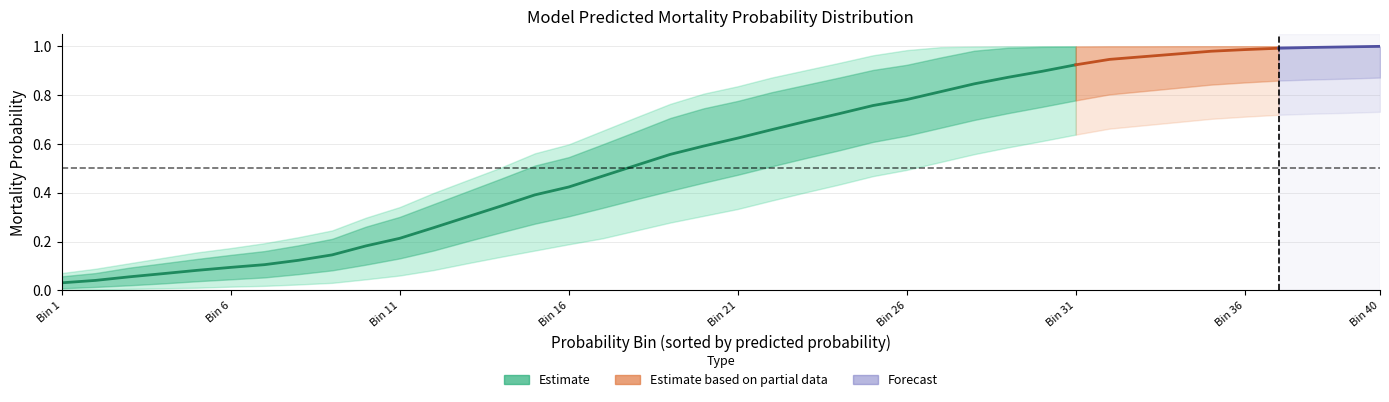

At which label does mean_prob reach its peak?

39